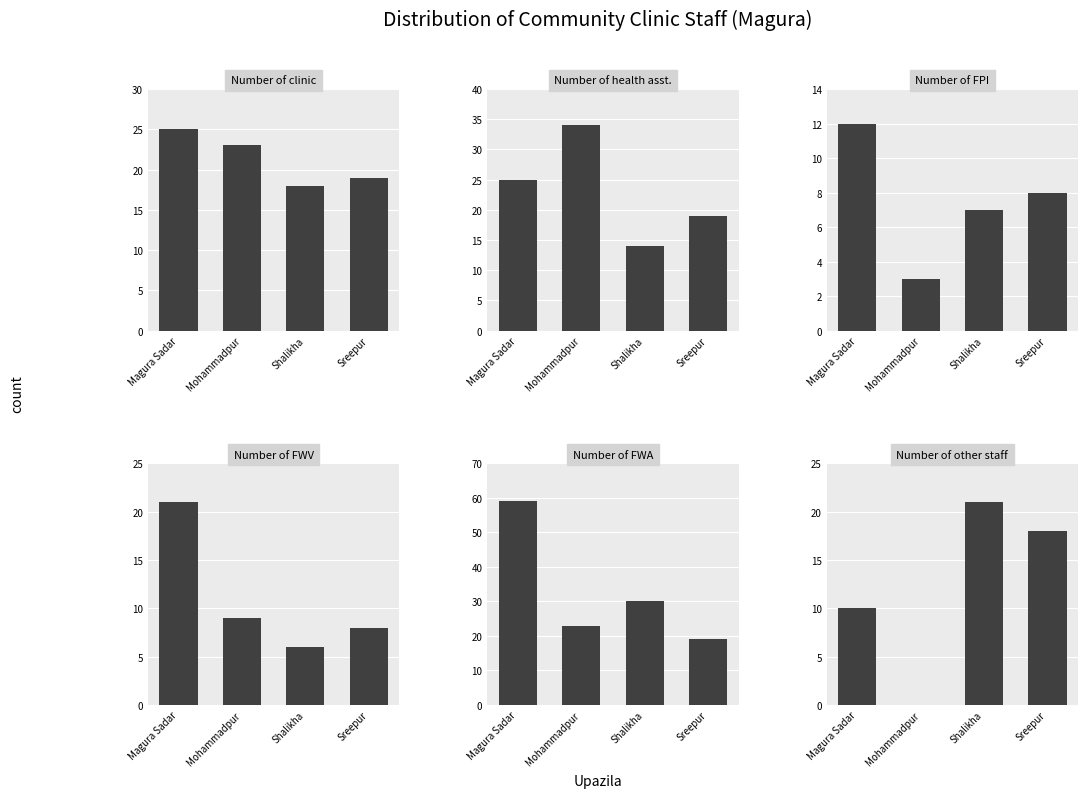

How many values in the Number of FWV series exceed 9?

1